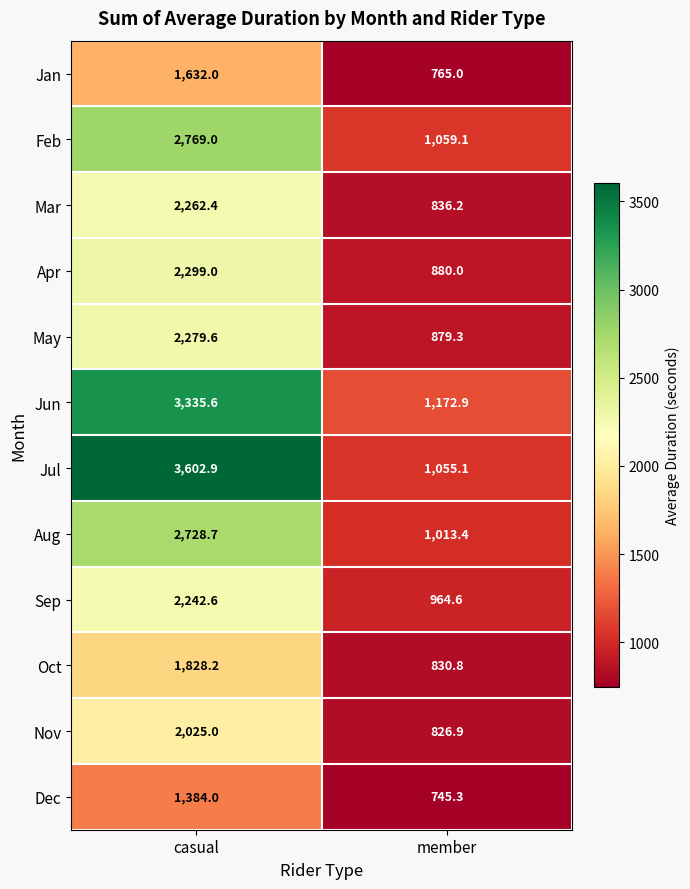

Which series has the largest total across all categories?

Jul